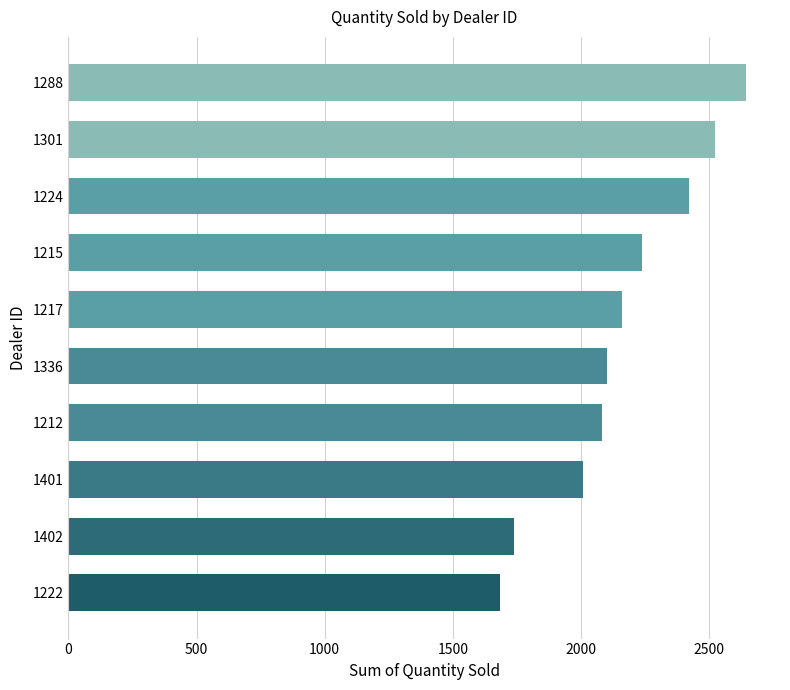

What is the difference between the maximum and minimum values?

961